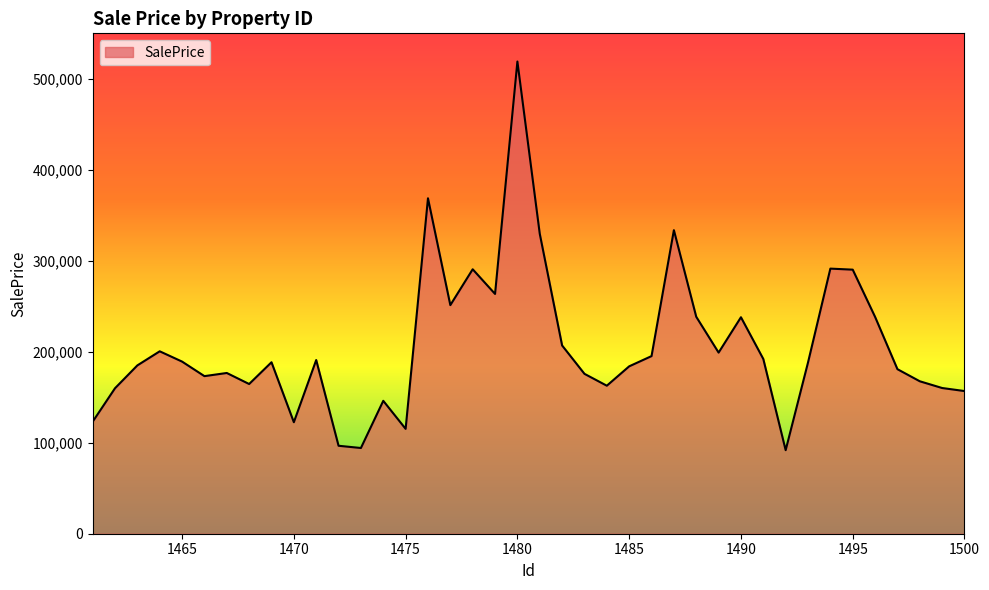

What is the smallest value displayed?

91831.9